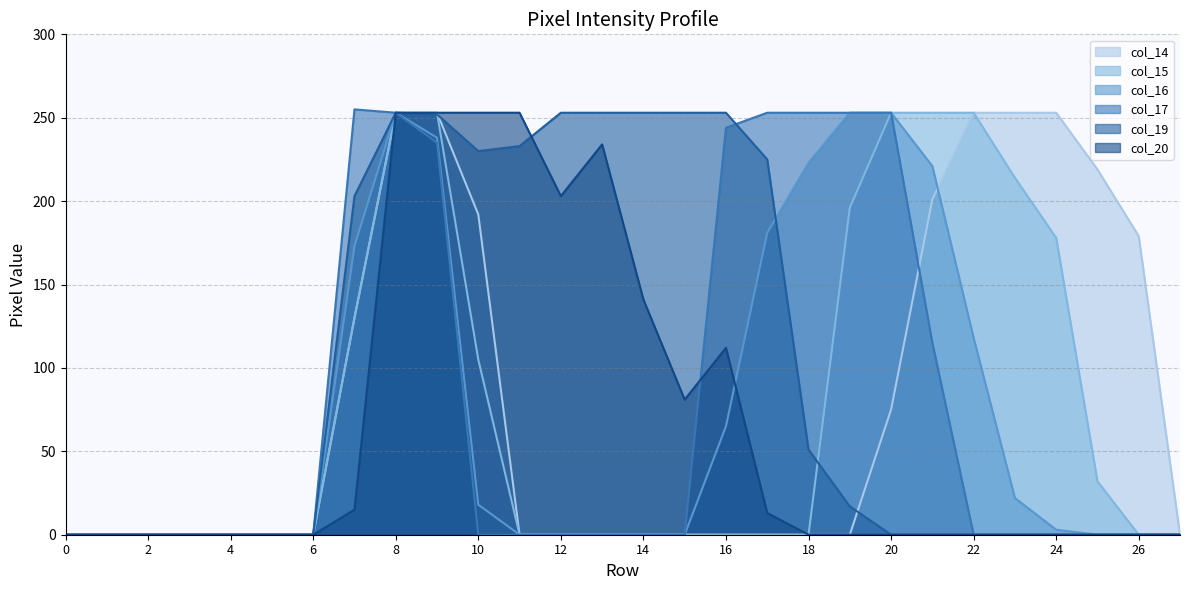

Rank the series by their maximum value, from lowest to highest.

col_14, col_15, col_16, col_19, col_20, col_17